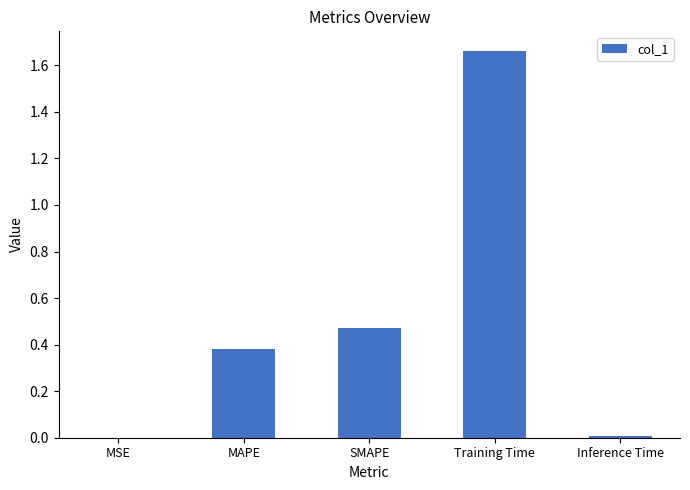

True or false: the data shows 0.8 at SMAPE.

False